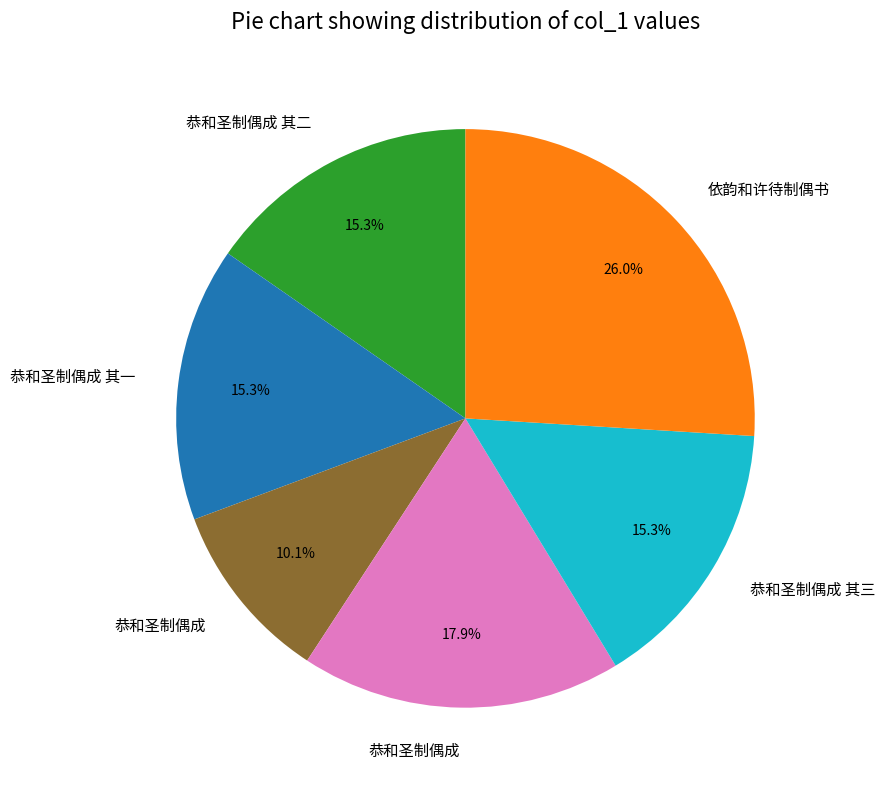

Does any single category account for the majority?

No